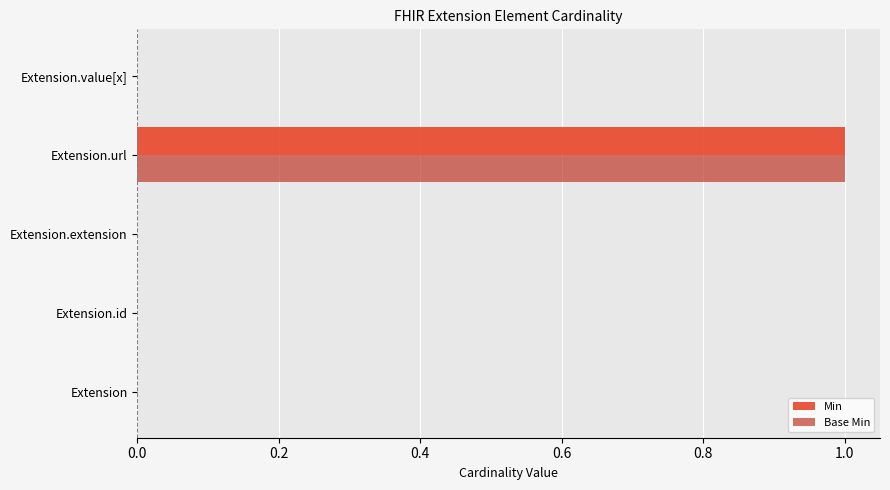

At which category is the sum across all series the highest?

Extension.url